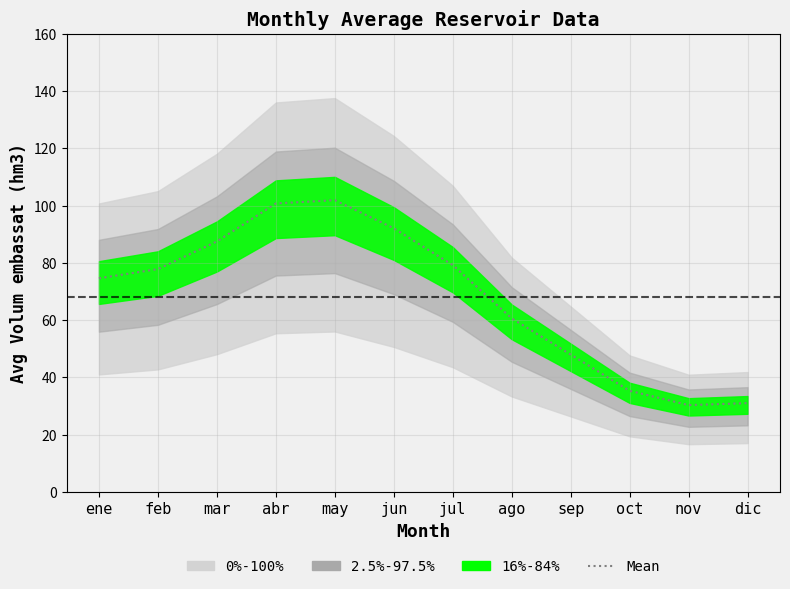

What is the label of the 12th point from the left?

dic